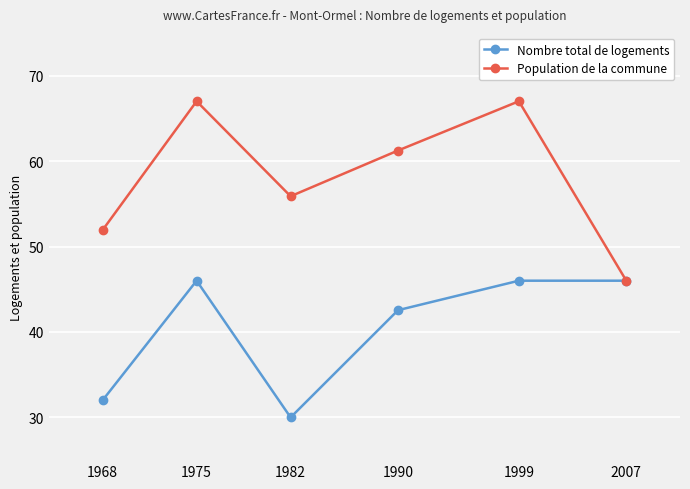

What is the approximate value of Nombre total de logements at 1982?

30.0